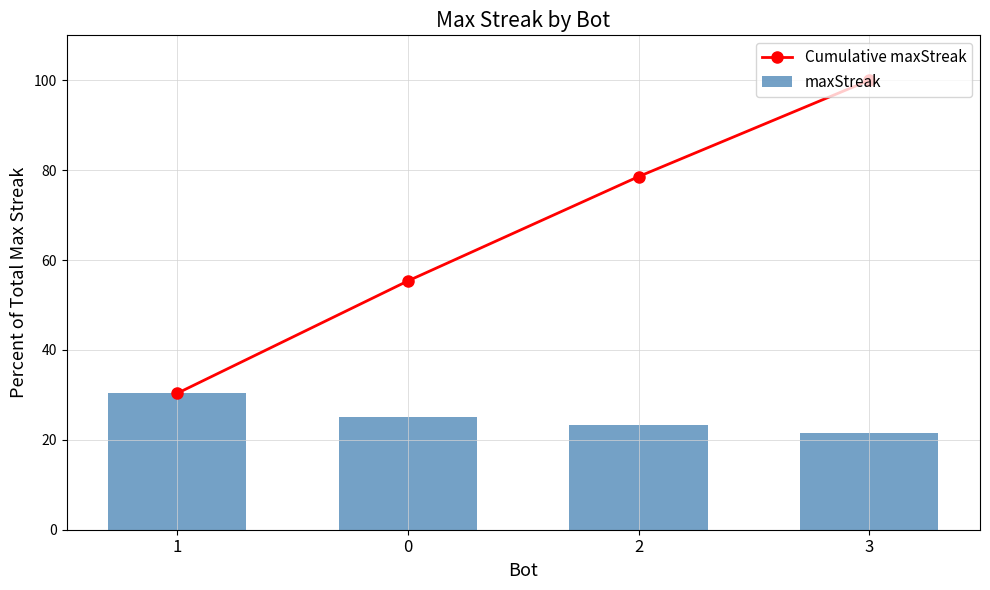

Which series changed the most between 1 and 2?

Cumulative maxStreak